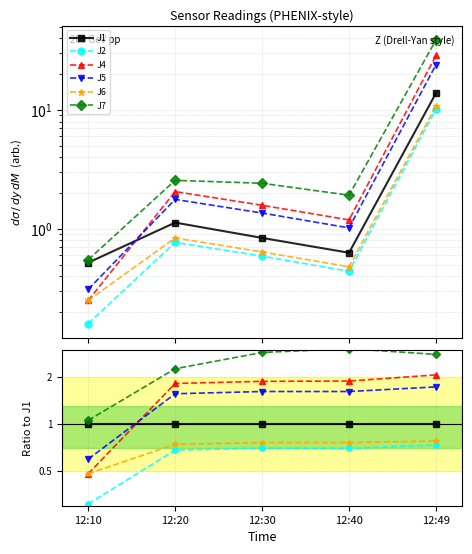

The J5 series shows 2.2 at 12:40. True or false?

False